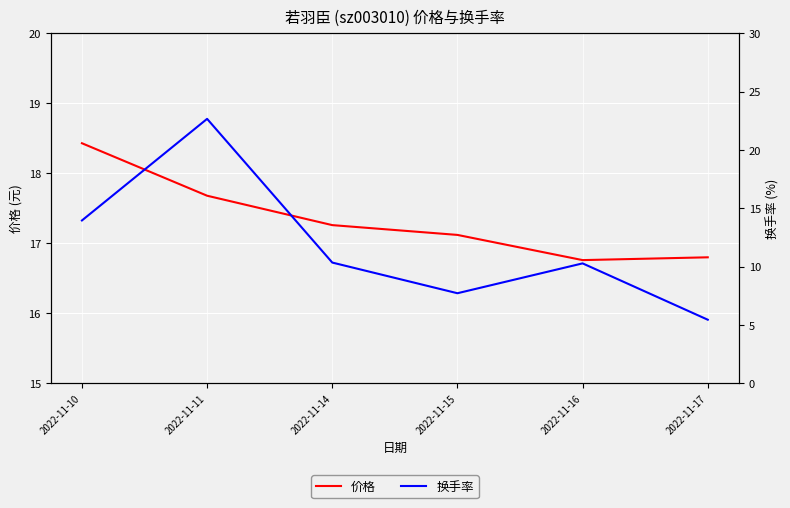

Rank the categories by 换手率 value from highest to lowest.

2022-11-11, 2022-11-10, 2022-11-14, 2022-11-16, 2022-11-15, 2022-11-17